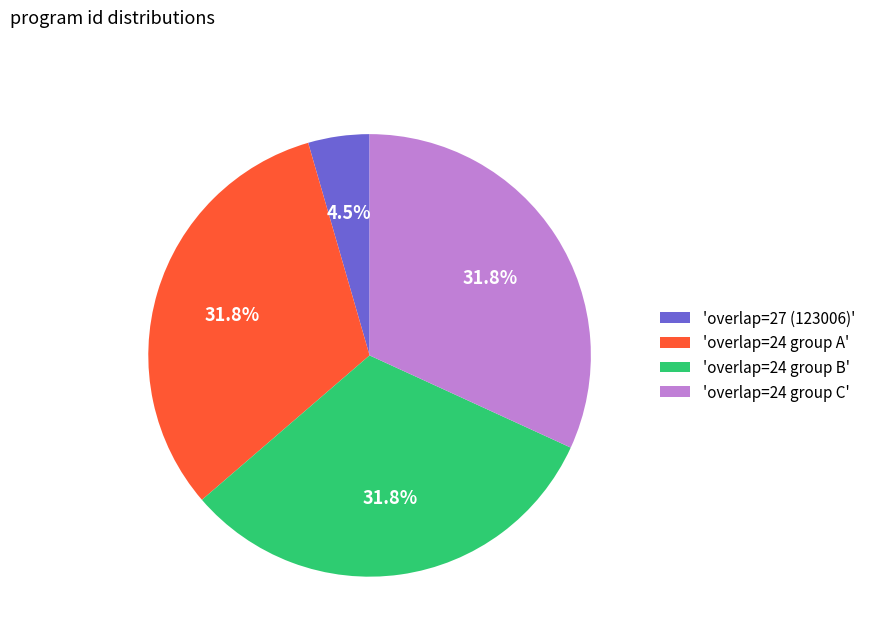

Approximately how many times larger is the value at 'overlap=24 group A' compared to 'overlap=24 group B'?

1.0